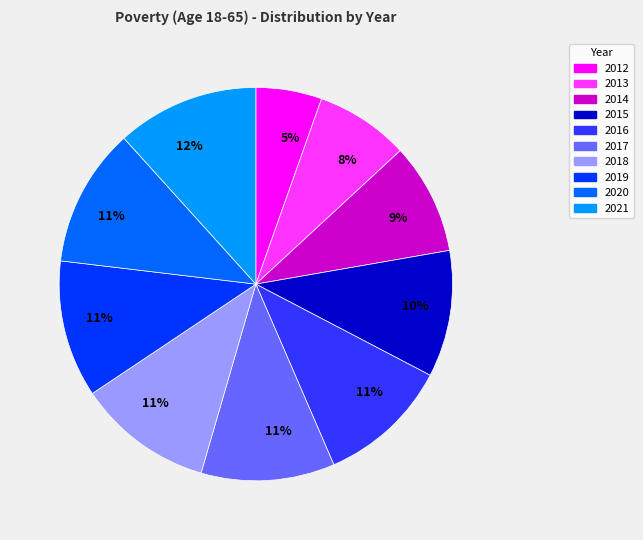

Is the sum of 2020 and 2018 greater than half?

No